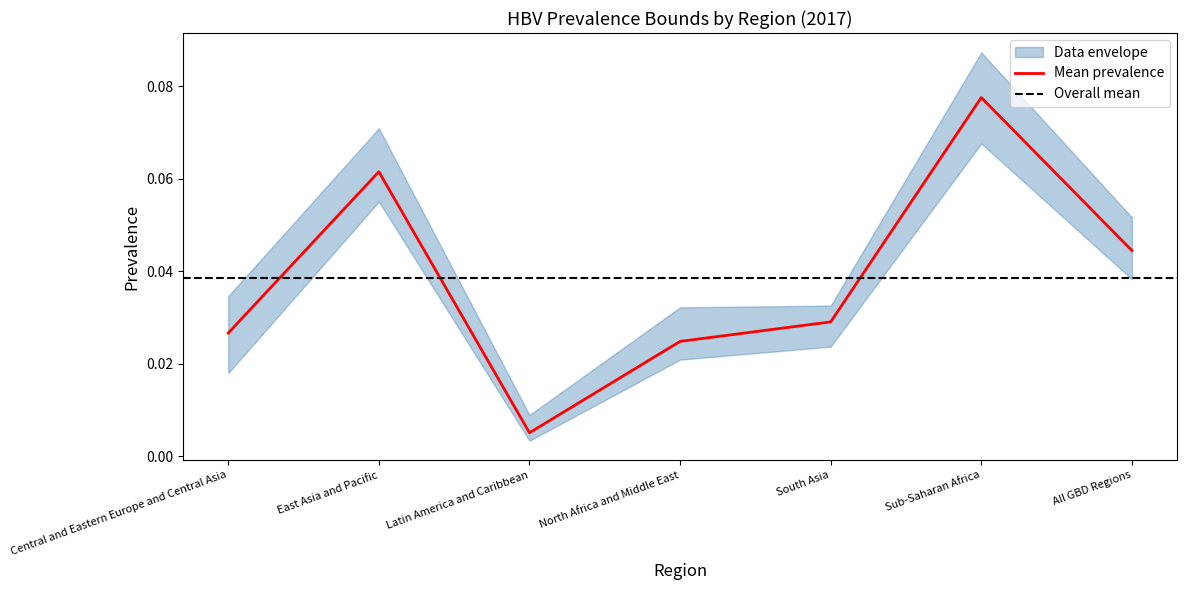

The prev series shows 0.0 at South Asia. True or false?

True